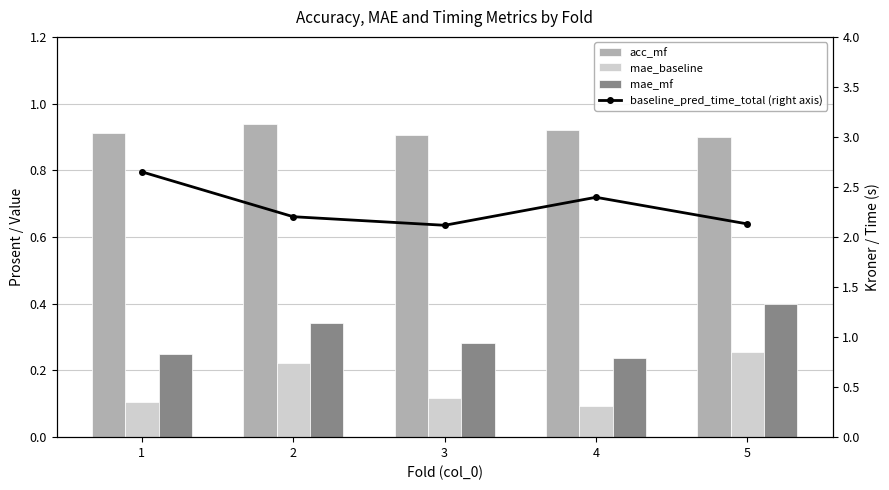

What is the spread (max minus min) of values at 5?

1.9